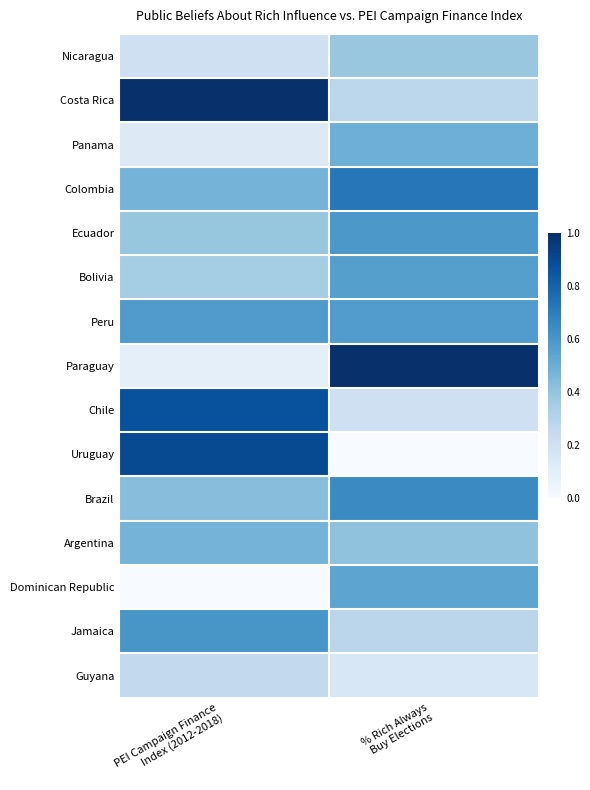

At % Rich Always Buy Elections, list the series in order from smallest to largest.

Uruguay, Guyana, Chile, Costa Rica, Jamaica, Nicaragua, Argentina, Panama, Dominican Republic, Bolivia, Peru, Ecuador, Brazil, Colombia, Paraguay